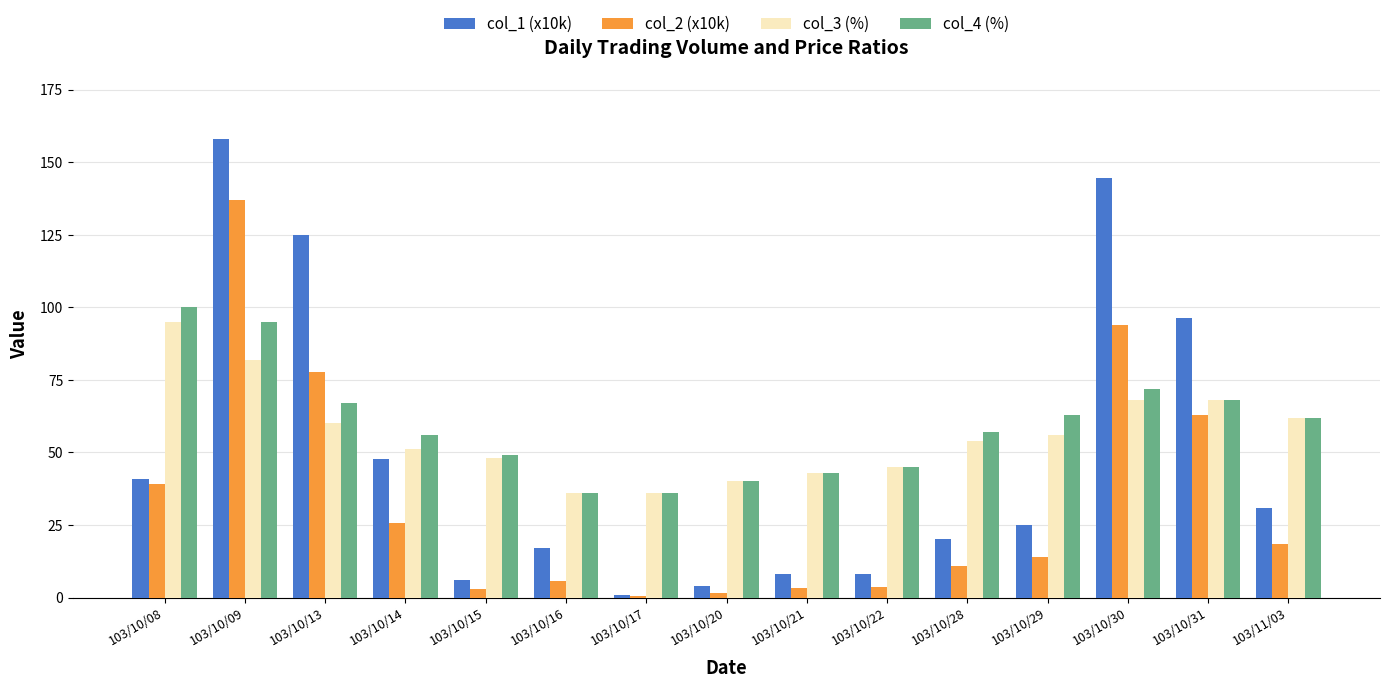

Is the value of col_1 (x10k) at 103/10/30 greater than the value of col_3 (%) at 103/10/28?

Yes